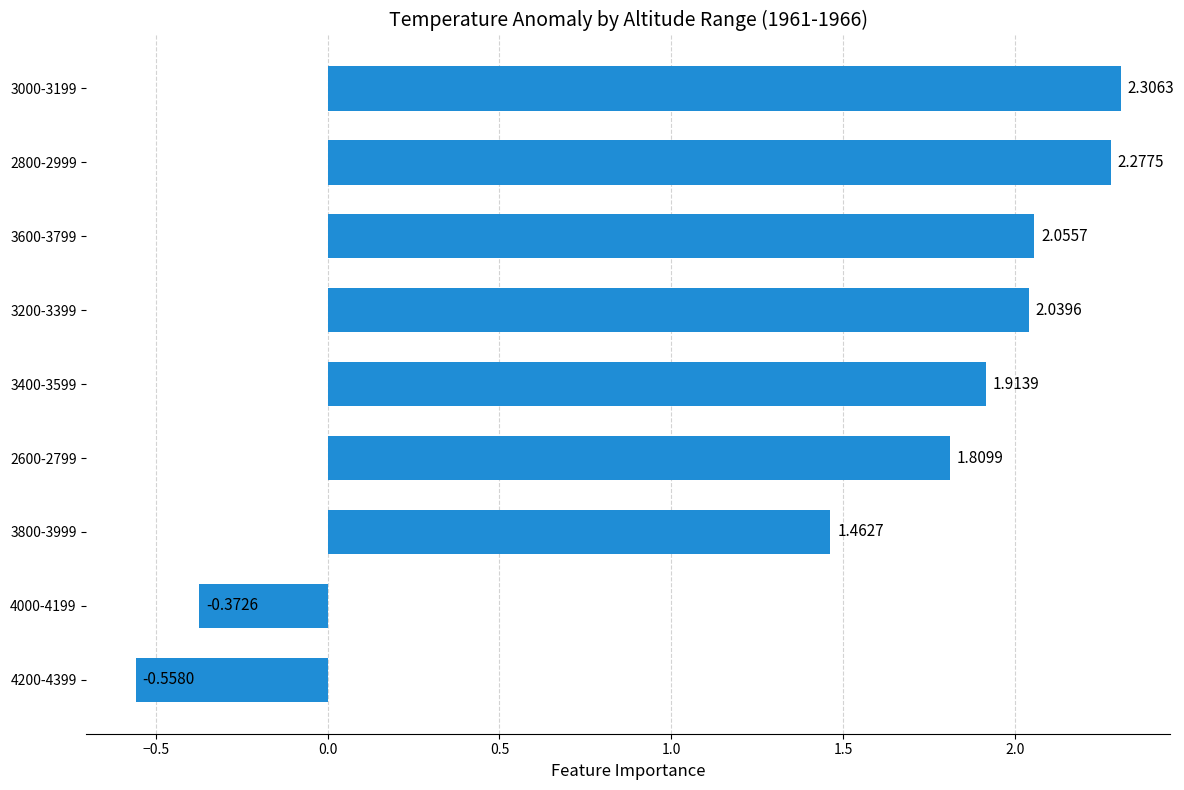

What is the difference between the maximum and minimum values?

2.9